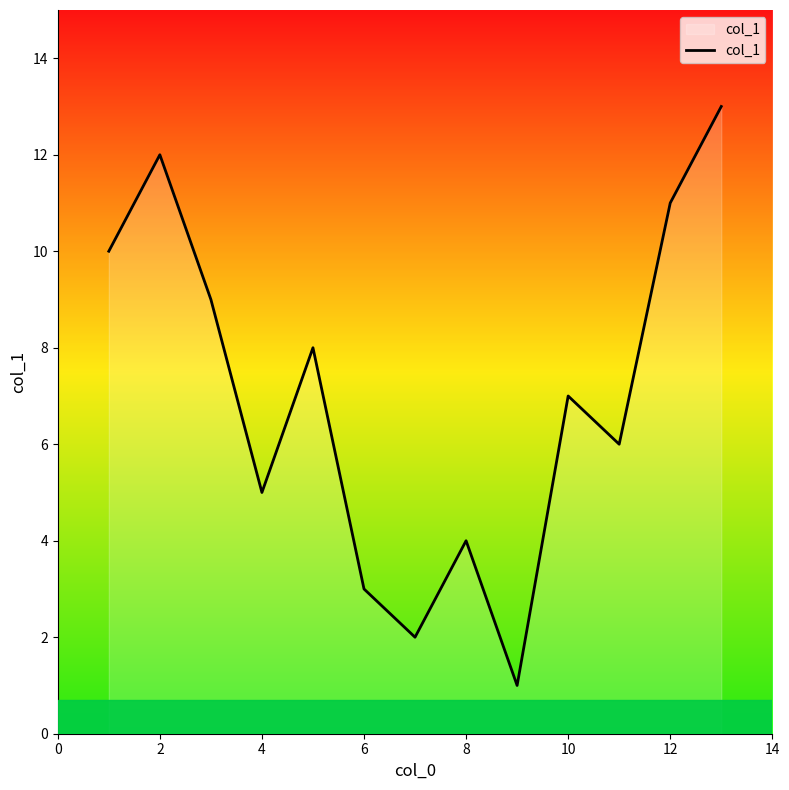

What is the difference between the maximum and minimum values?

12